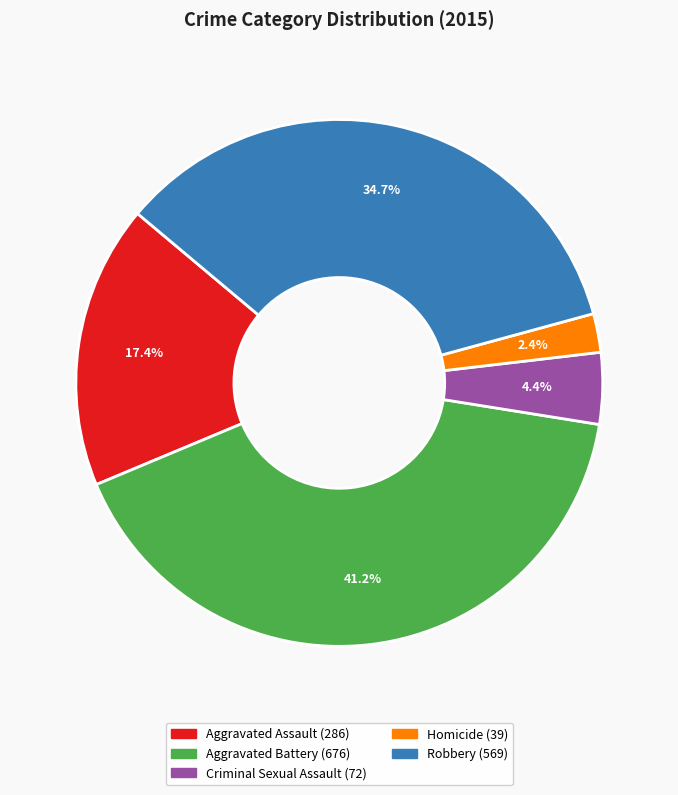

Does any single category account for the majority?

No